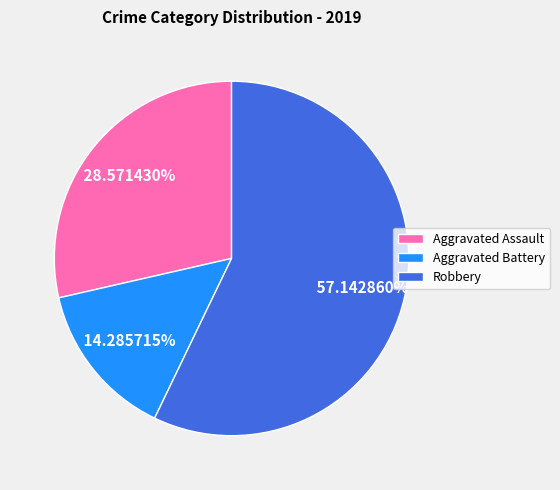

Which slice is the smallest?

Aggravated Battery